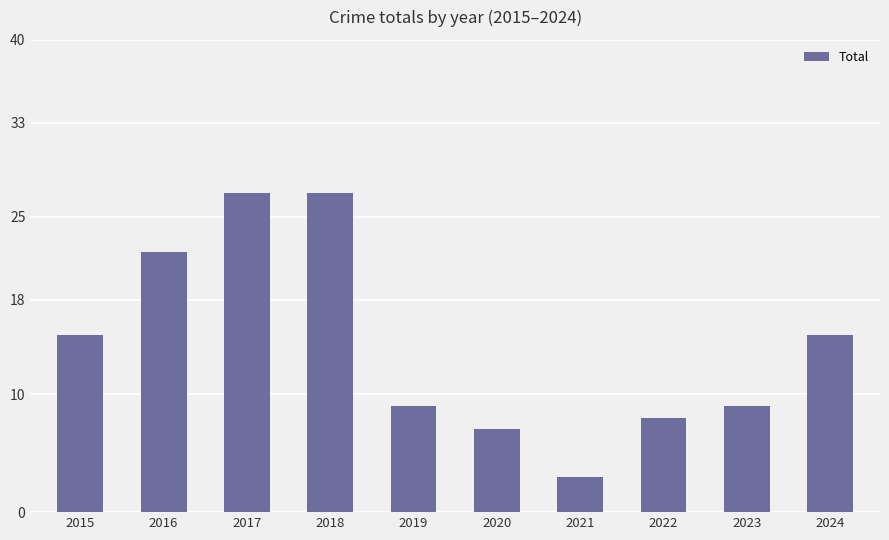

Reading left to right, what are all the values shown in this chart?

2015=15	2016=22	2017=27	2018=27	2019=9	2020=7	2021=3	2022=8	2023=9	2024=15